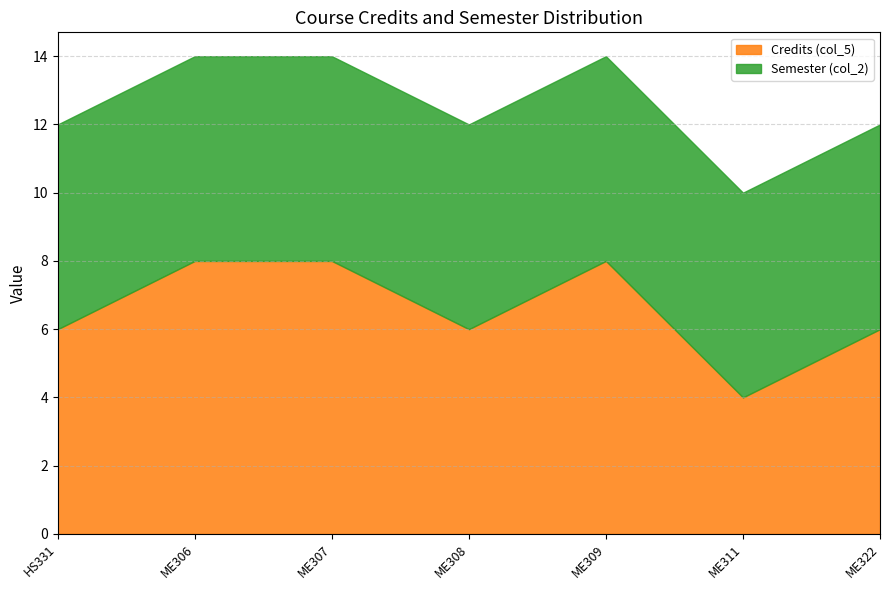

What is the sum of the Credits (col_5) values at HS331 and ME308?

12